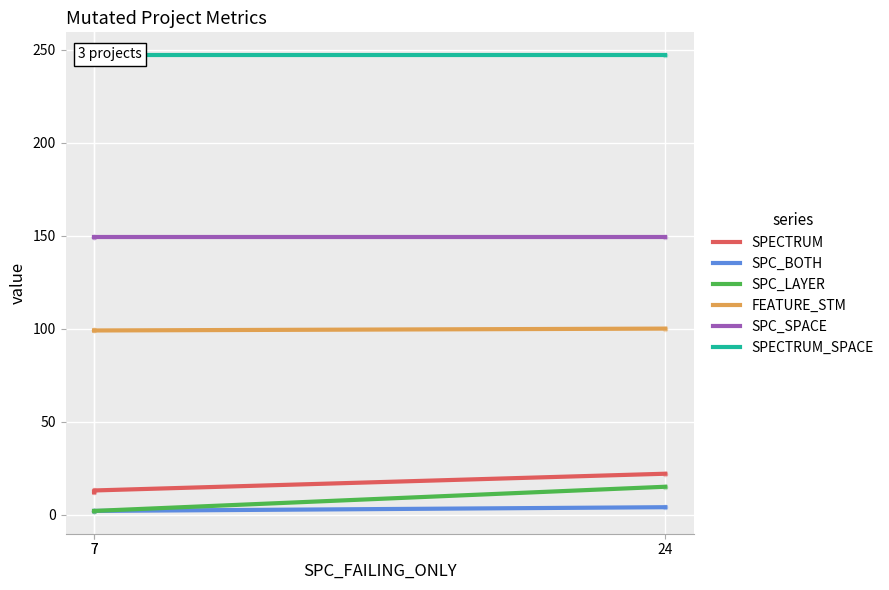

What is the greatest value displayed?

247